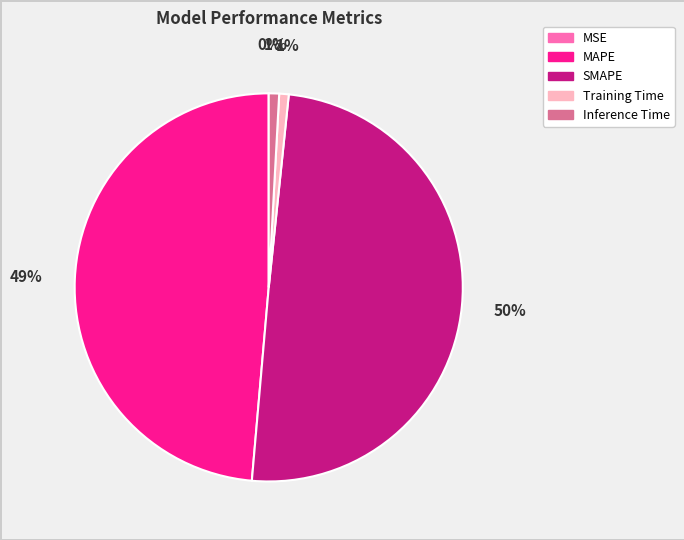

To the nearest percent, what percentage of the pie is MAPE?

49%